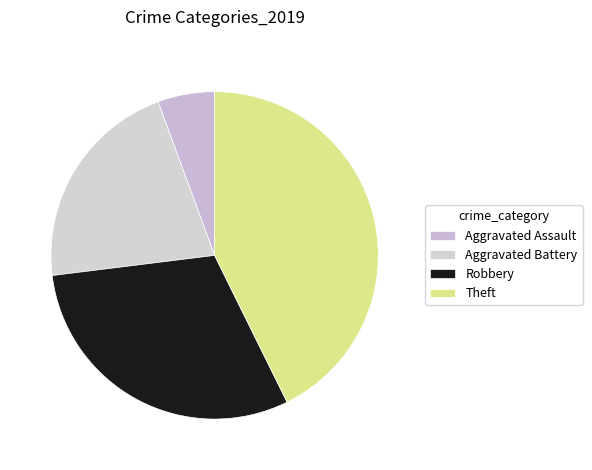

To the nearest percent, what is the combined percentage of Aggravated Battery and Theft?

64%